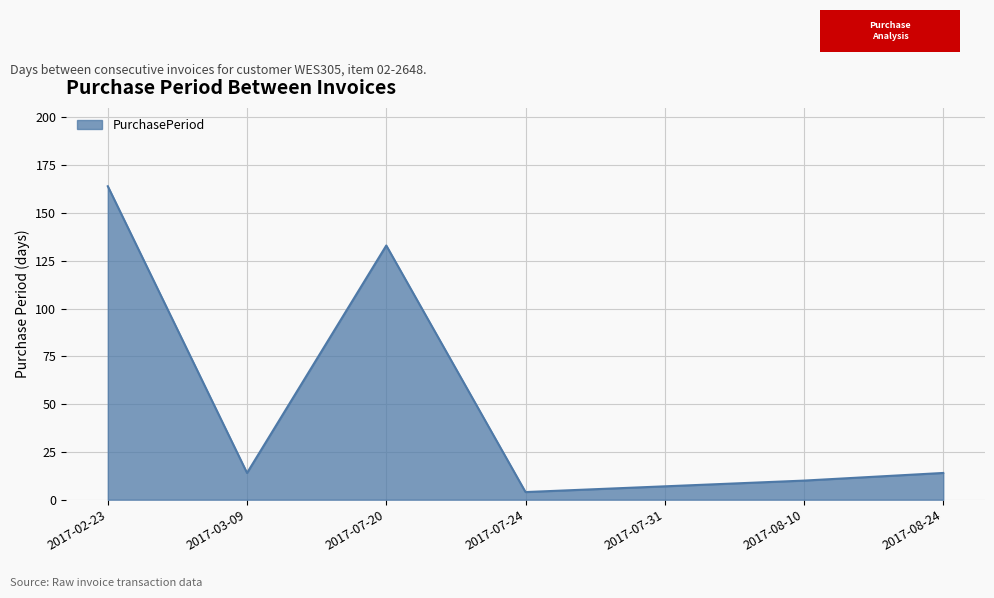

What is the maximum value shown in the chart?

164